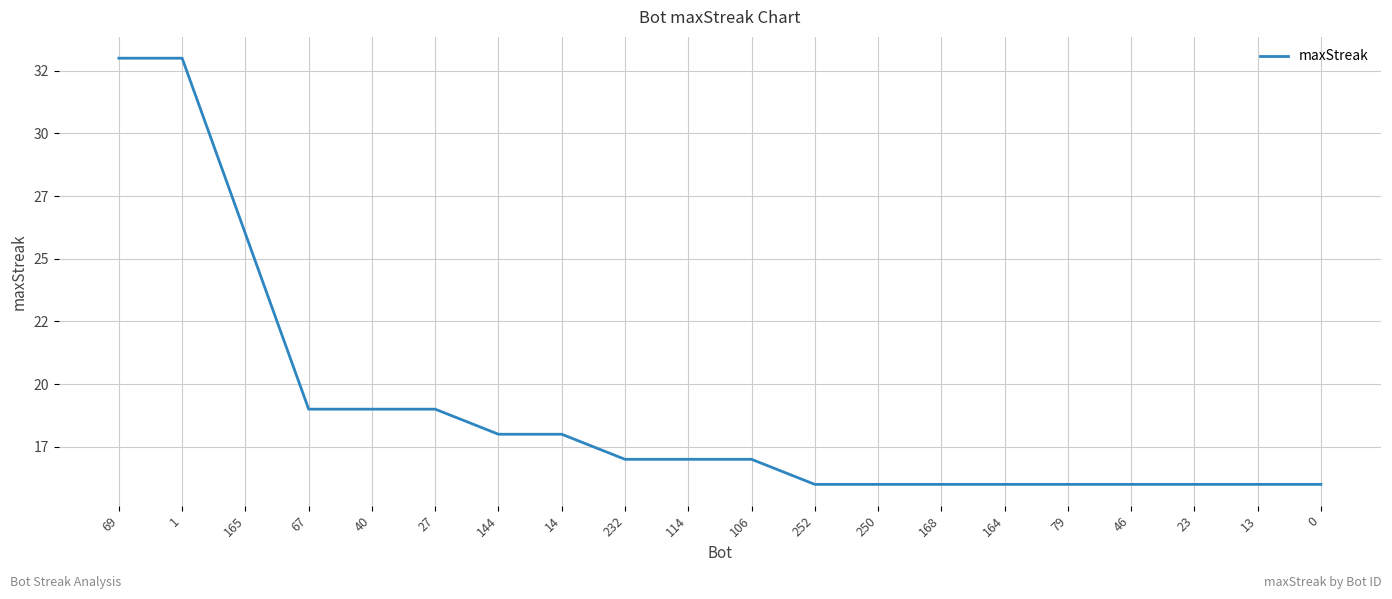

What is the sum of all values?

380